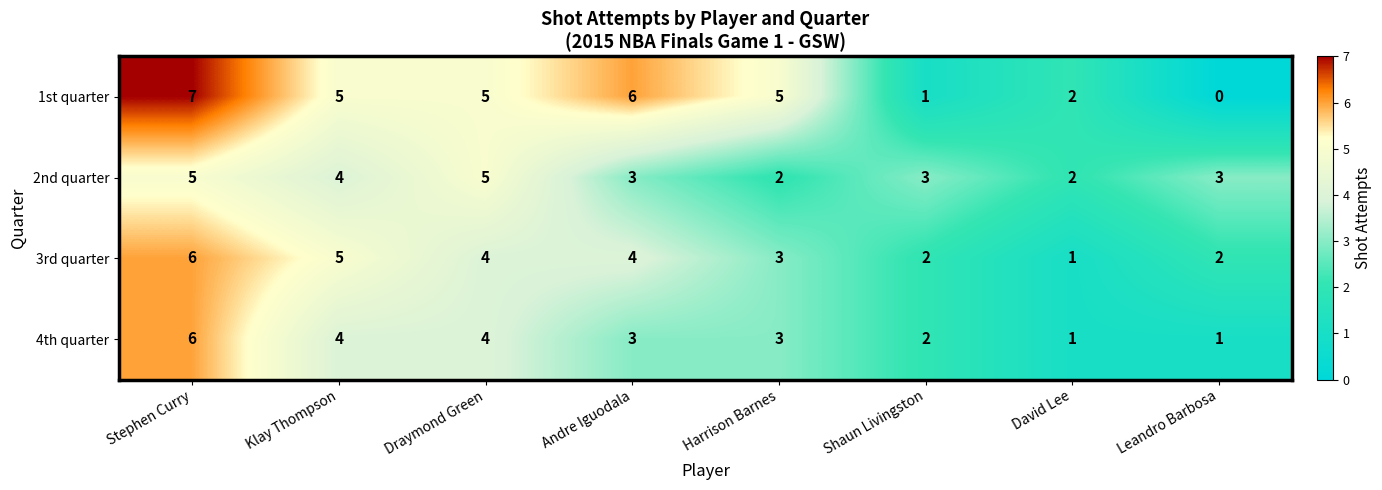

Which category has the lowest value across all series?

Leandro Barbosa